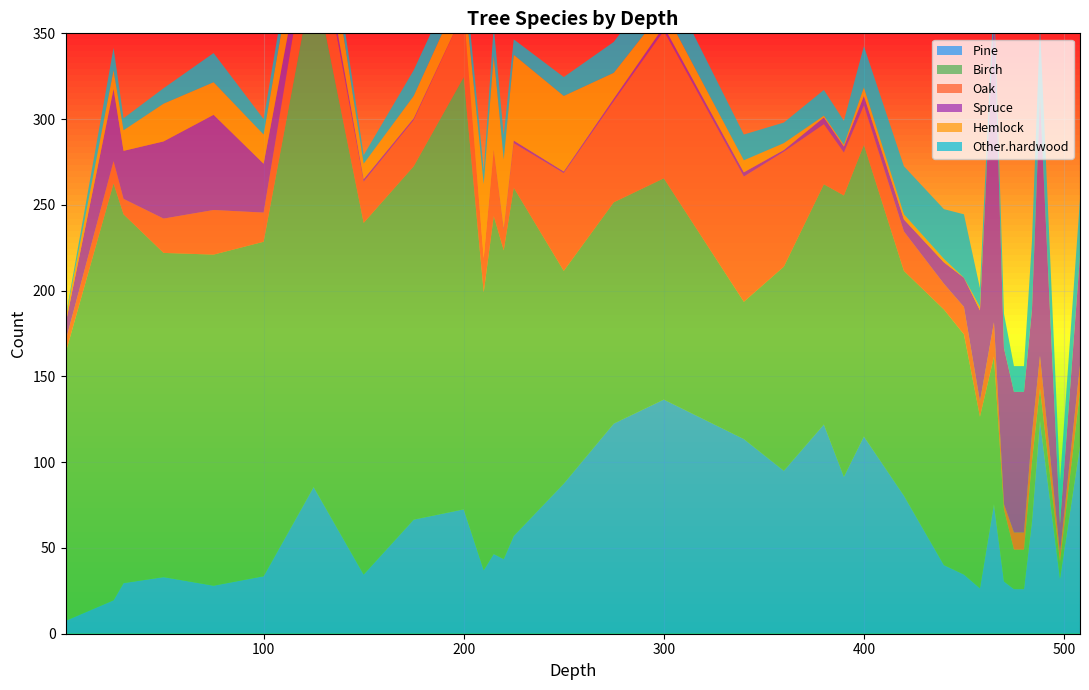

Reading left to right, list all the values displayed in this chart.

Pine: 1=7.5	25=19.5	30=29.5	50=33.0	75=28.0	100=33.5	125=85.5	150=34.5	175=66.5	200=72.5	210=37.0	215=46.5	220=43.5	225=57.0	250=87.5	275=122.5	300=136.5	340=113.5	360=95.0	380=122.0	390=91.5	400=115.0	420=80.5	440=40.0	450=34.5	458=26.5	465=75.5	470=30.5	475=26.0	480=26.0	484=65.5	488=124.0	498=32.0	508=109.5
Birch: 1=156.0	25=243.0	30=215.0	50=189.0	75=193.0	100=195.0	125=299.0	150=205.0	175=206.0	200=252.0	210=162.0	215=197.0	220=180.0	225=203.0	250=124.0	275=129.0	300=129.0	340=80.0	360=119.0	380=140.0	390=164.0	400=170.0	420=131.0	440=149.0	450=140.0	458=100.0	465=86.0	470=42.0	475=23.0	480=23.0	484=35.0	488=19.0	498=10.0	508=32.0
Oak: 1=7.0	25=13.0	30=9.0	50=20.0	75=26.0	100=17.0	125=37.0	150=24.0	175=27.0	200=38.0	210=20.0	215=38.0	220=12.0	225=26.0	250=57.0	275=59.0	300=86.0	340=73.0	360=67.0	380=35.0	390=25.0	400=23.0	420=23.0	440=15.0	450=16.0	458=9.0	465=20.0	470=3.0	475=10.0	480=10.0	484=16.0	488=19.0	498=5.0	508=15.0
Spruce: 1=10.0	25=42.0	30=28.0	50=45.0	75=55.5	100=28.5	125=8.0	150=1.5	175=1.0	200=0.0	210=0.0	215=0.5	220=1.0	225=1.5	250=1.0	275=1.5	300=2.5	340=2.5	360=1.0	380=4.0	390=3.5	400=5.5	420=7.0	440=12.5	450=17.0	458=53.0	465=176.5	470=91.0	475=82.0	480=82.0	484=72.5	488=150.5	498=17.0	508=64.0
Hemlock: 1=3.0	25=11.0	30=12.0	50=22.0	75=19.0	100=17.0	125=30.0	150=9.0	175=13.0	200=15.0	210=43.0	215=55.0	220=40.0	225=50.0	250=44.0	275=15.0	300=10.0	340=7.0	360=4.0	380=1.0	390=1.0	400=5.0	420=3.0	440=2.0	450=0.0	458=2.0	465=0.0	470=0.0	475=0.0	480=0.0	484=0.0	488=0.0	498=0.0	508=0.0
Other.hardwood: 1=1.0	25=13.0	30=7.0	50=9.0	75=17.0	100=9.0	125=14.0	150=5.0	175=15.0	200=14.0	210=8.0	215=17.0	220=14.0	225=9.0	250=11.0	275=18.0	300=20.0	340=15.0	360=12.0	380=15.0	390=14.0	400=24.0	420=28.0	440=29.0	450=37.0	458=11.0	465=15.0	470=20.0	475=15.0	480=15.0	484=40.0	488=42.0	498=25.0	508=33.0